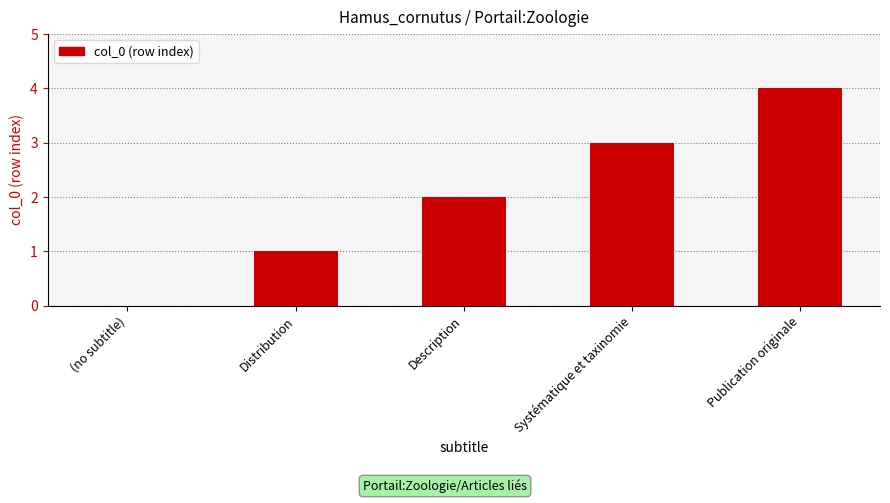

What is the change in value from Systématique et taxinomie to Publication originale?

+1